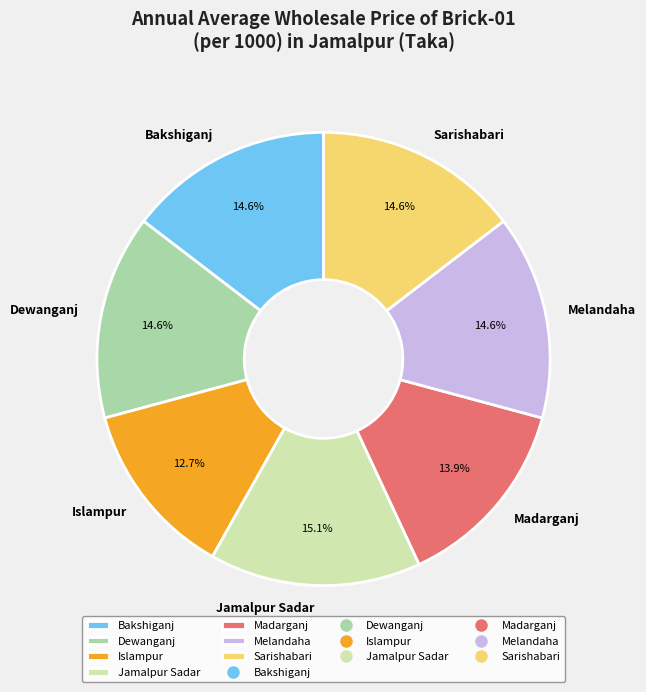

To the nearest percent, what portion does Melandaha represent?

15%